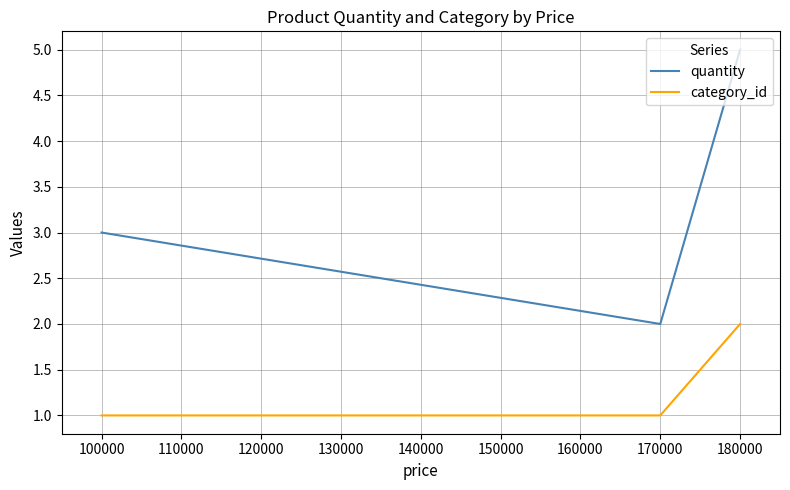

Count the number of data series in this chart.

2